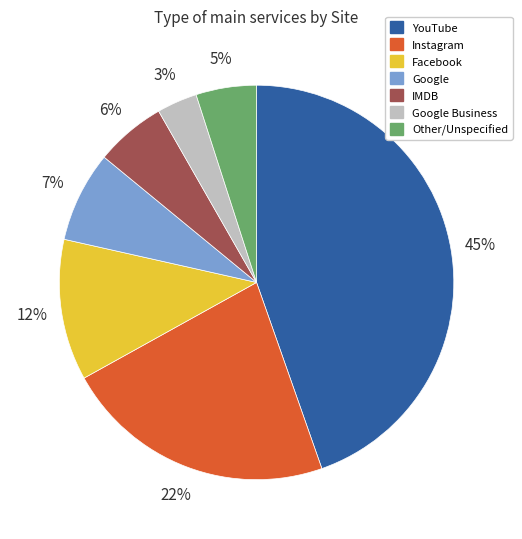

Does Google account for over 50% of the chart?

No